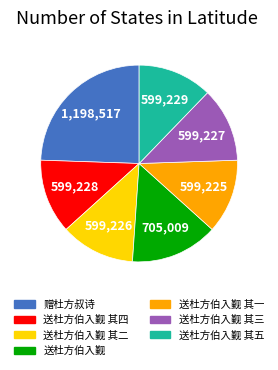

Combined, do 送杜方伯入觐 and 送杜方伯入觐 其二 account for over 50%?

No